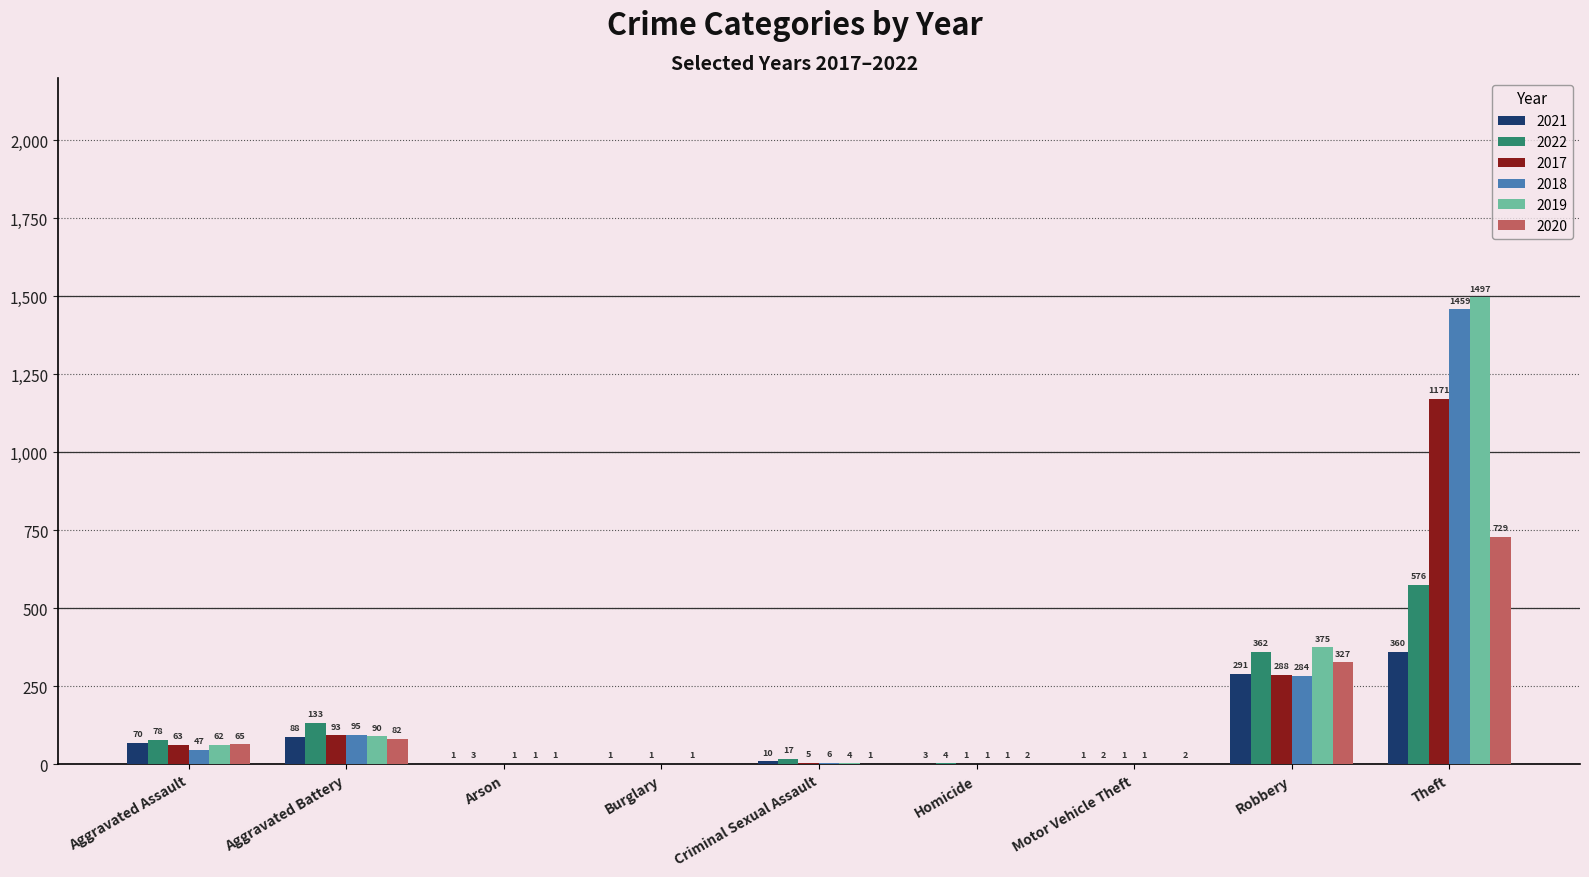

Is it true that 2021 equals 1 at Motor Vehicle Theft?

True